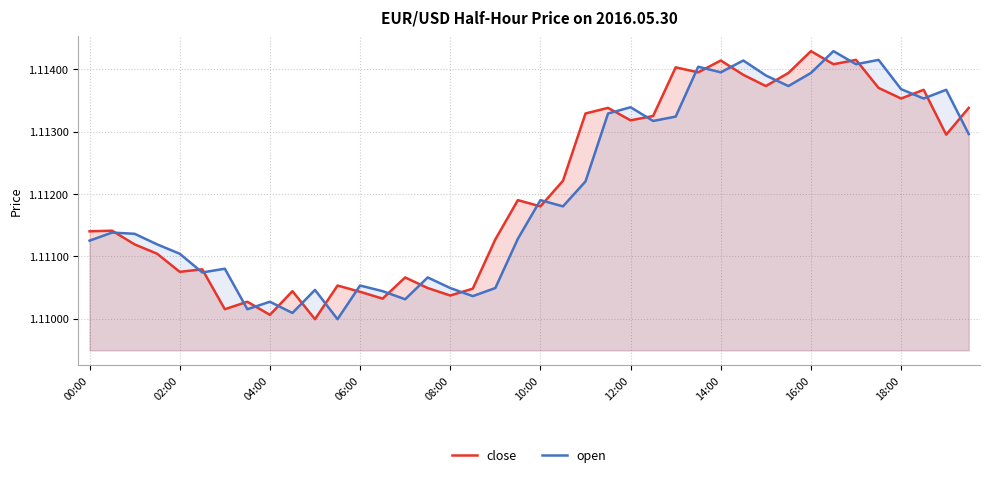

Is it true that open equals 1.1 at 39?

True